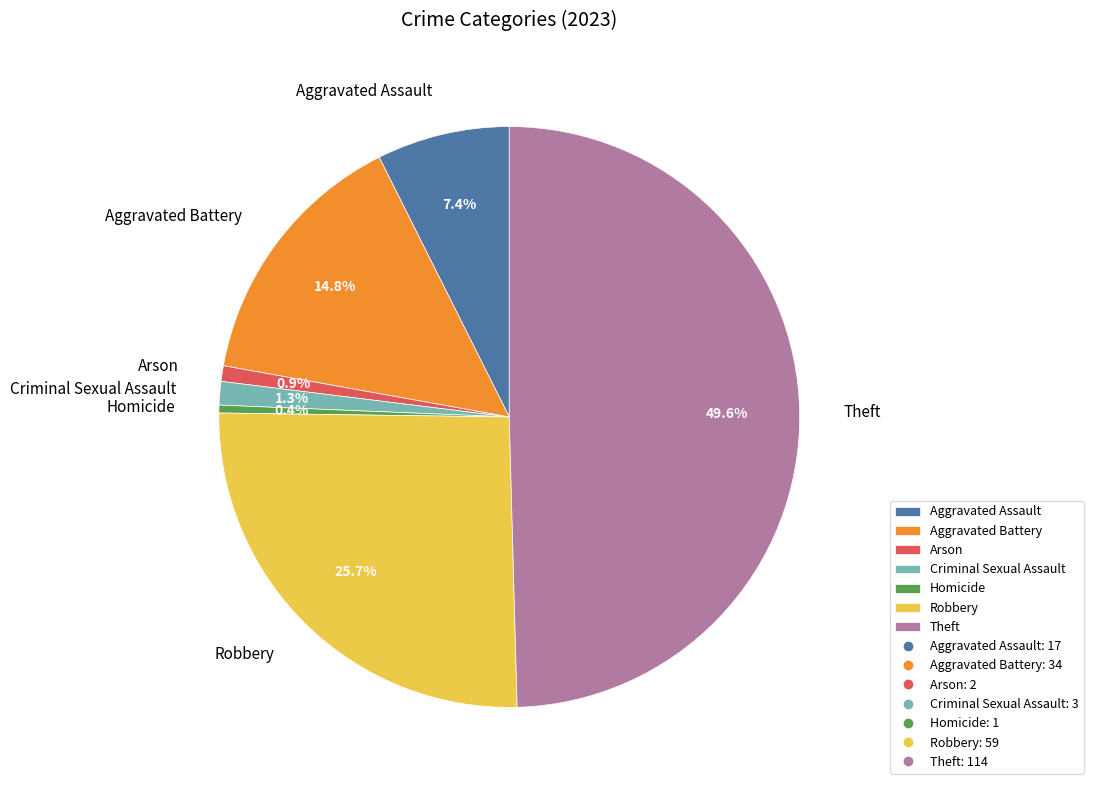

Count the number of slices in the pie.

7